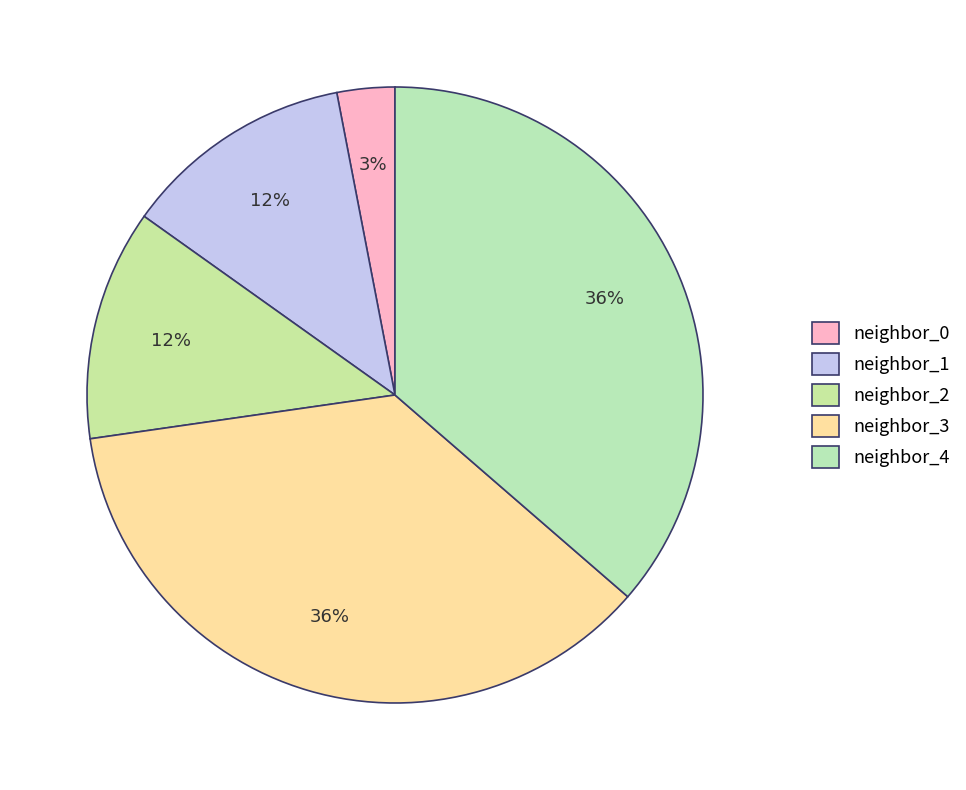

Count the number of slices in the pie.

5